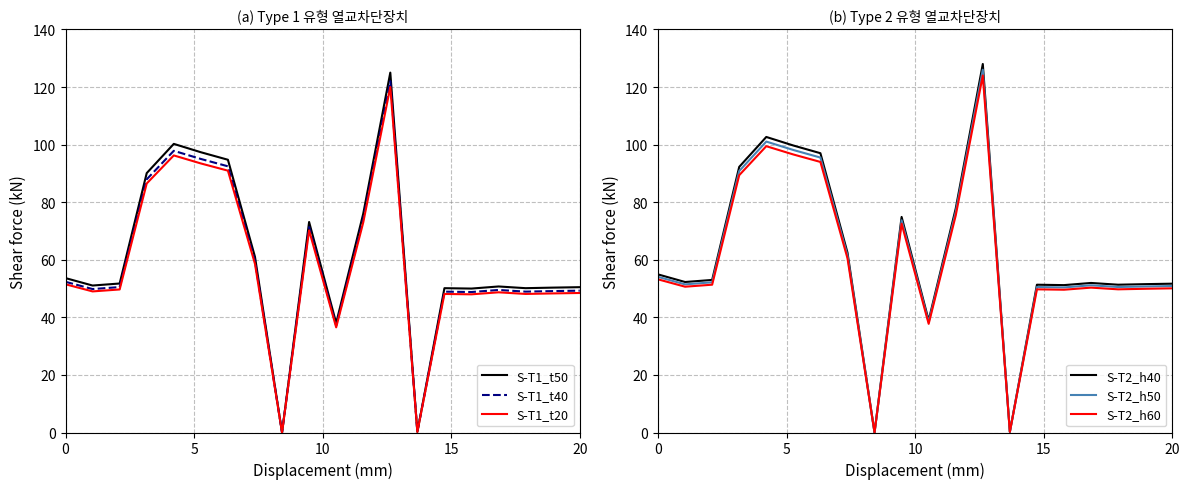

At how many categories does at least one series exceed 21?

18